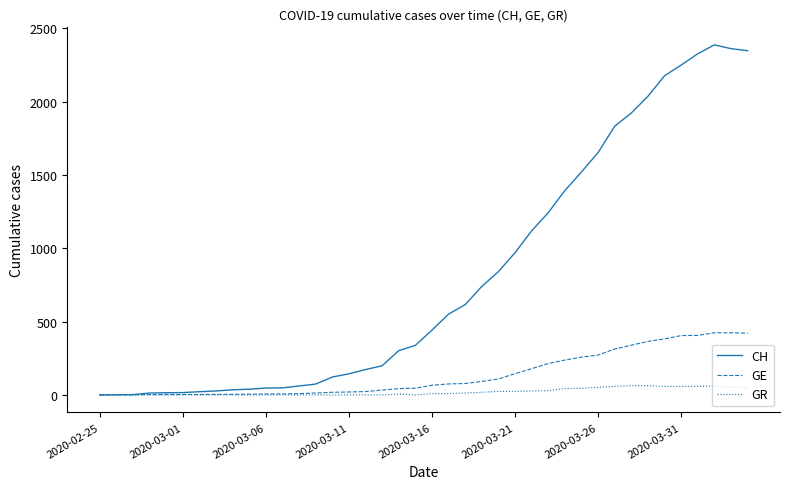

What is the greatest value displayed?

2388